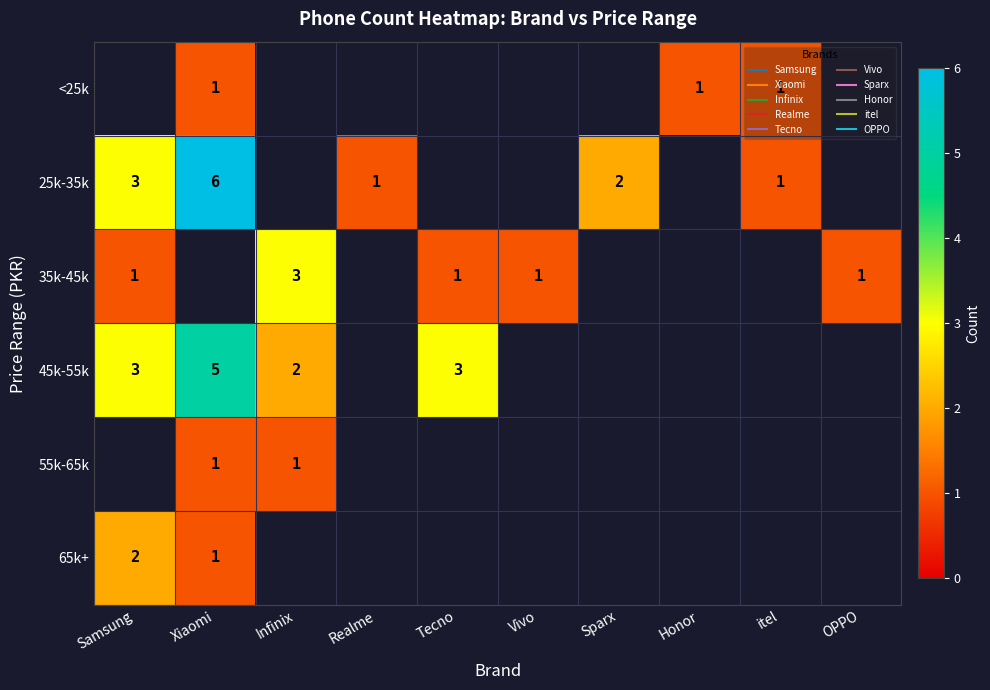

How many data points in 35k-45k are above 1?

1